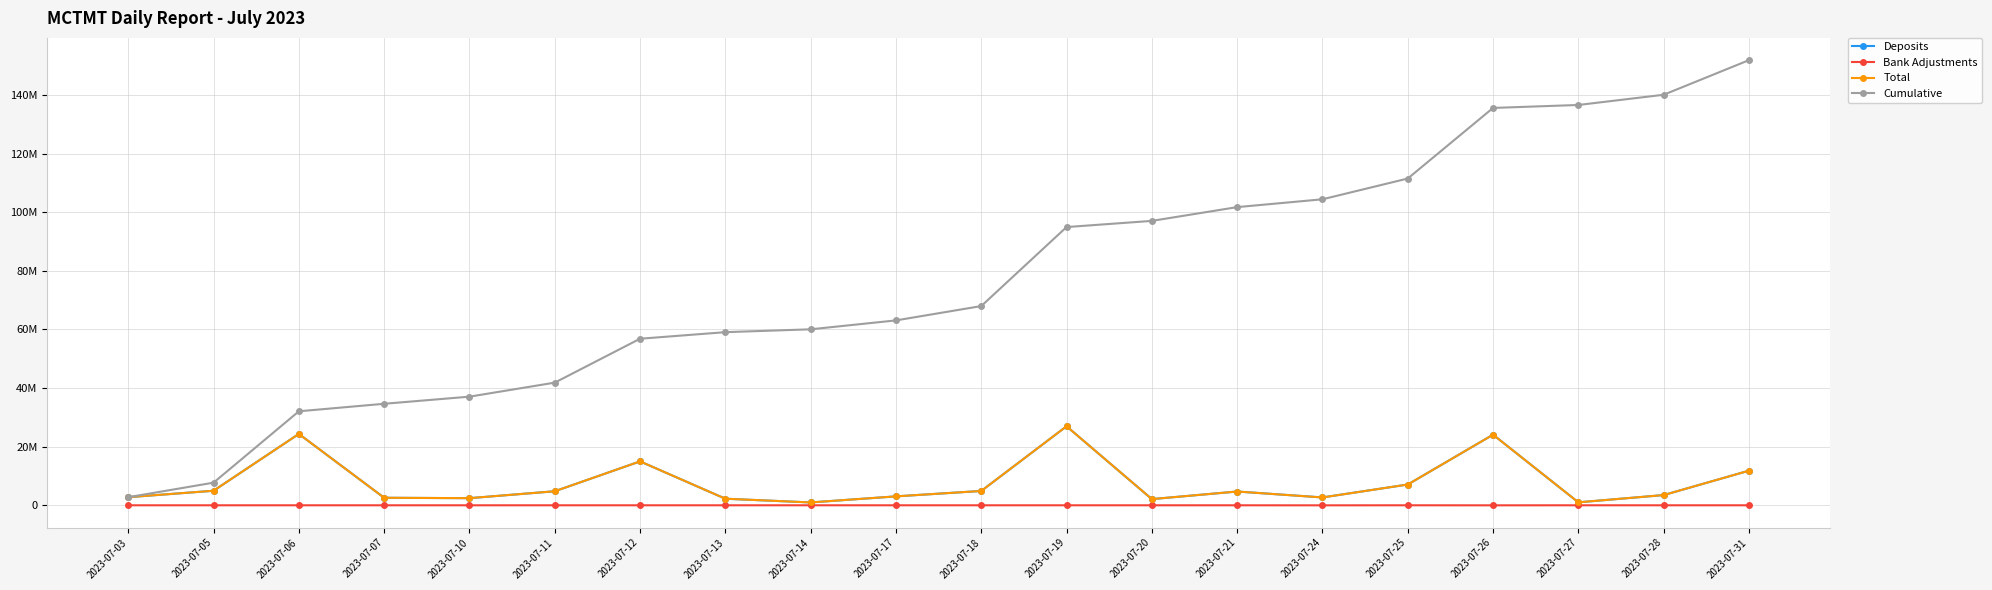

Does the chart have visible grid lines?

Yes